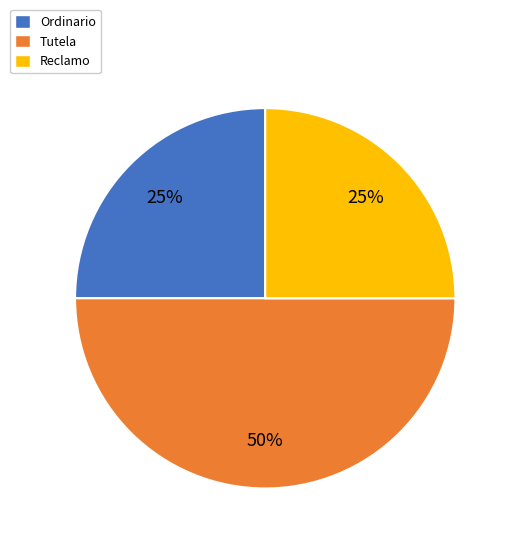

What percentage is the Ordinario slice, to the nearest percent?

25%